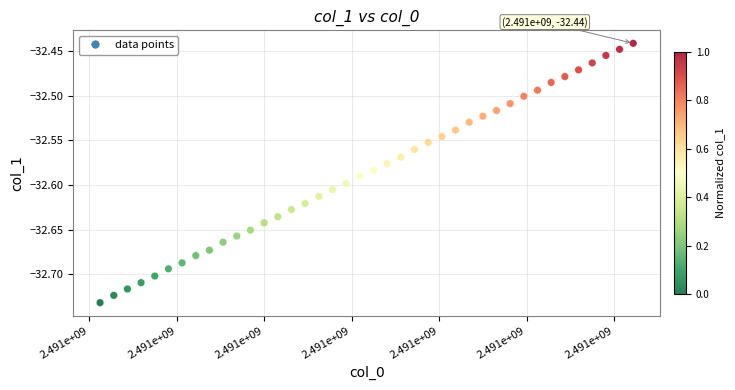

What is the range of Y values (max minus min)?

0.3